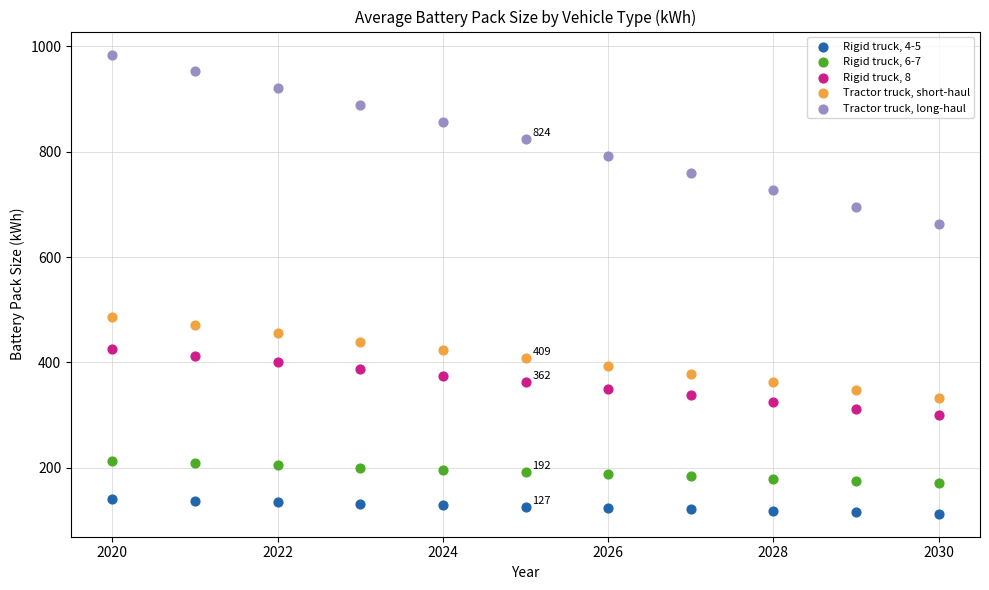

Which series has the largest Y range (max minus min)?

Tractor truck, long-haul